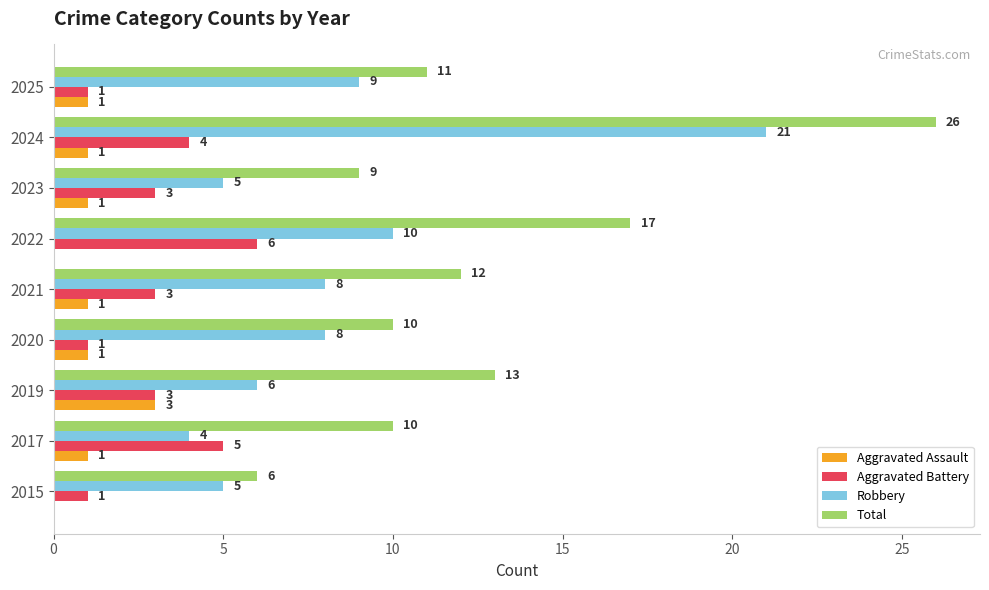

What is the sum of all Total values?

114